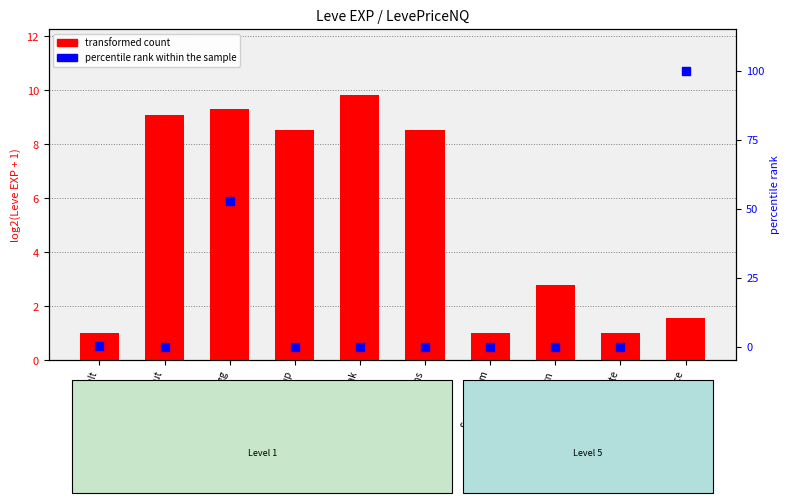

At how many categories does at least one series exceed 44?

2